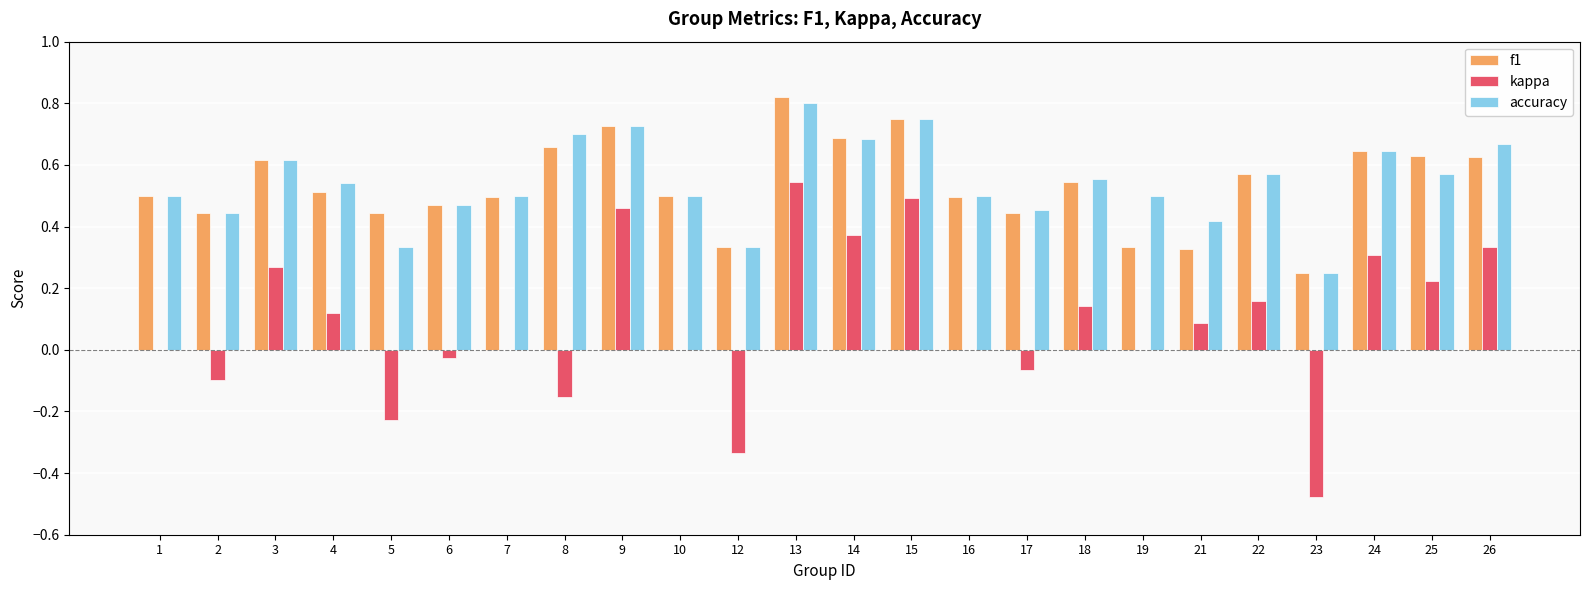

What is the sum of all kappa values?

2.1